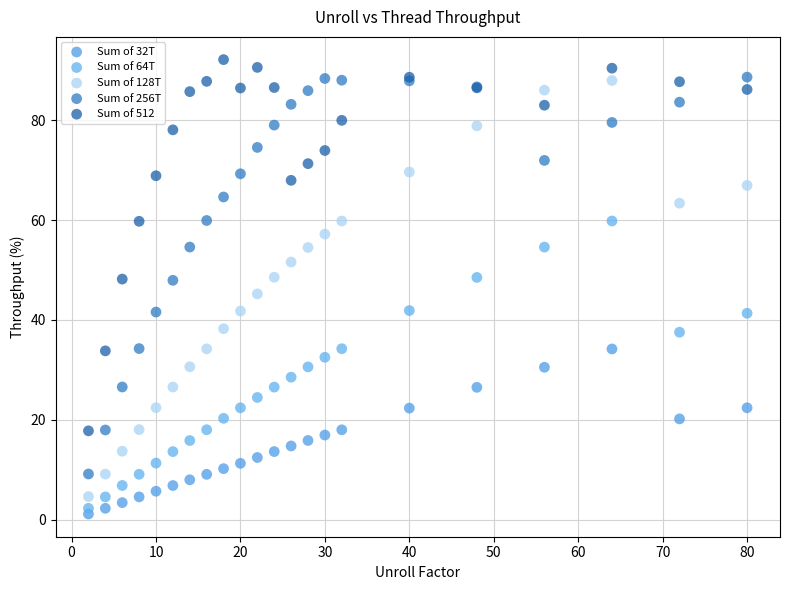

What is the X range (max minus min) for the scatter plot?

78.0